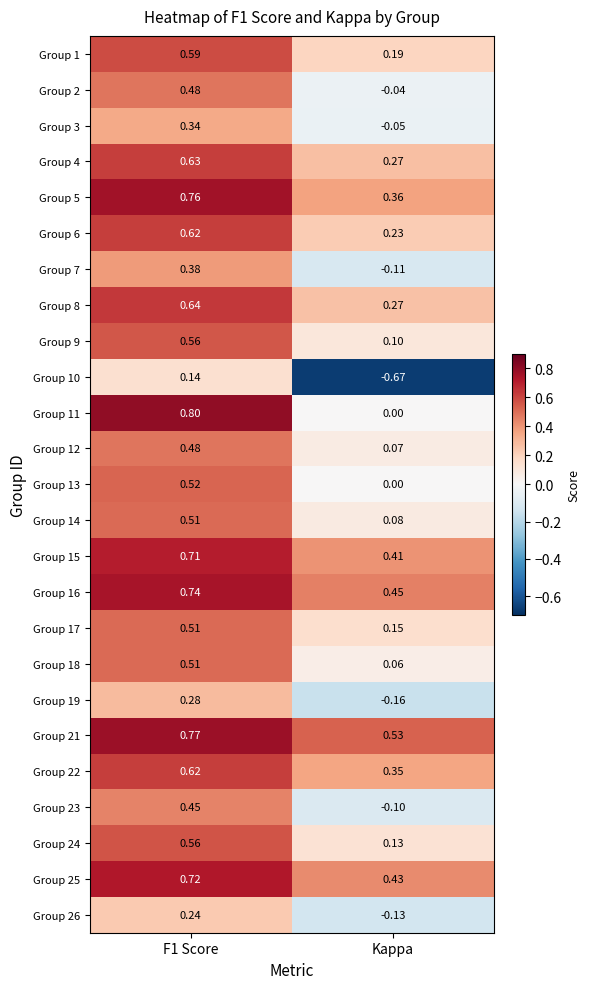

At which category is the sum across all series the highest?

F1 Score